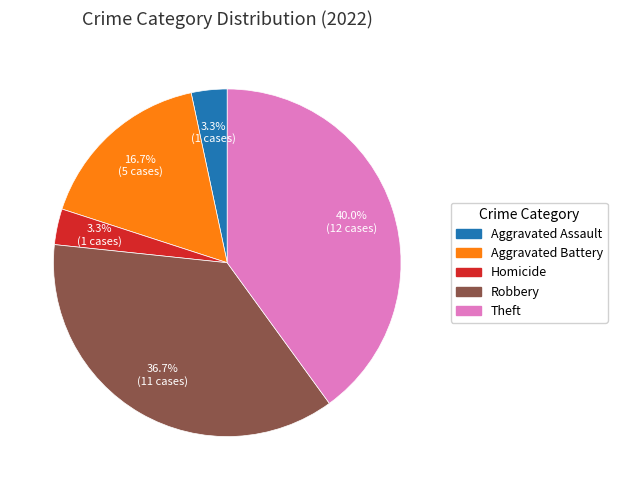

Is there any slice that represents more than half of the pie?

No